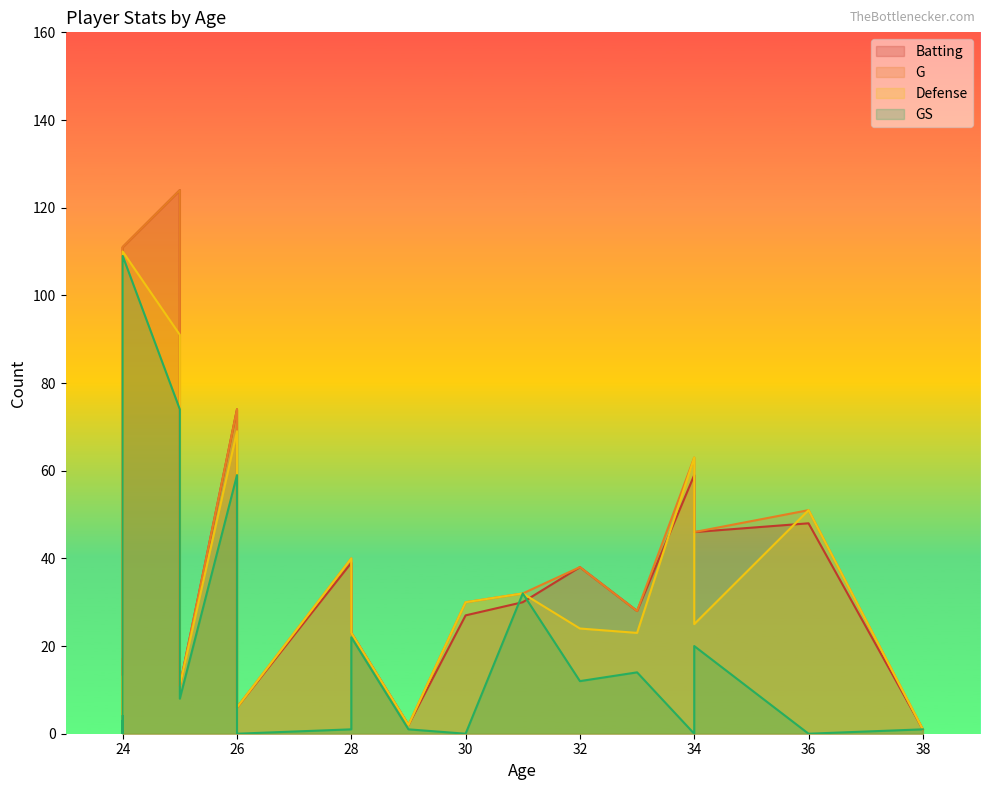

At which category does GS reach its first local peak?

24